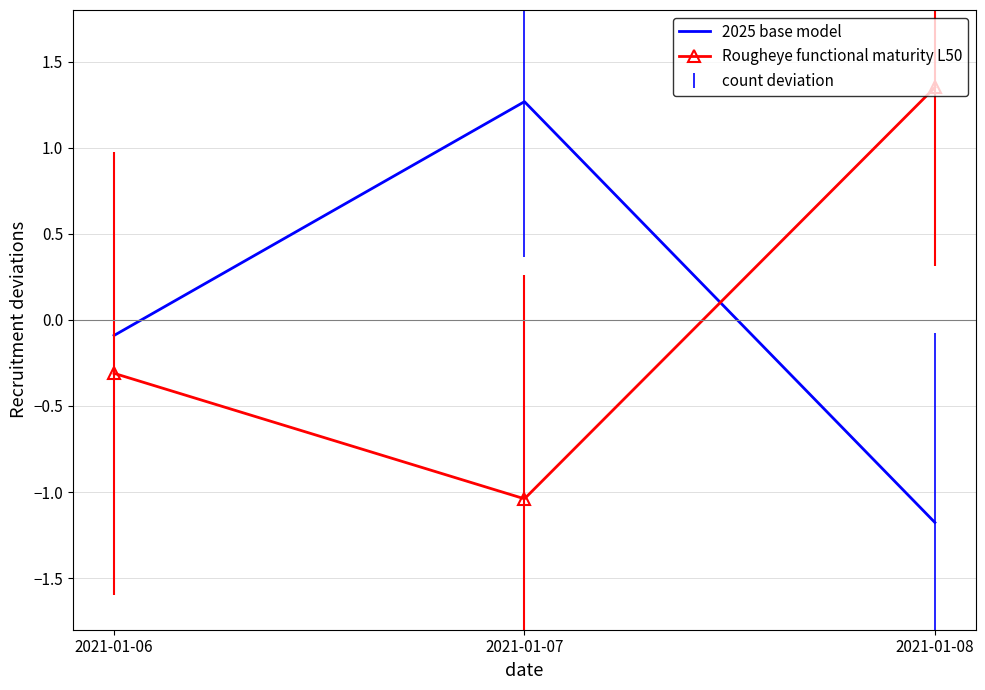

Where is 2025 base model nearest to the value 0?

2021-01-06